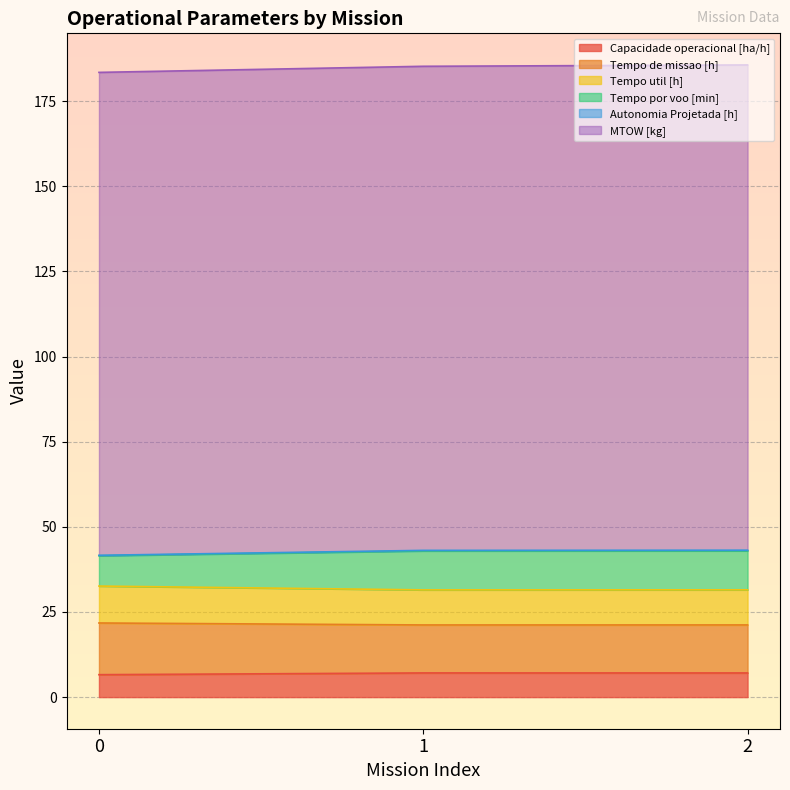

Does the chart display data point markers on the line(s)?

No